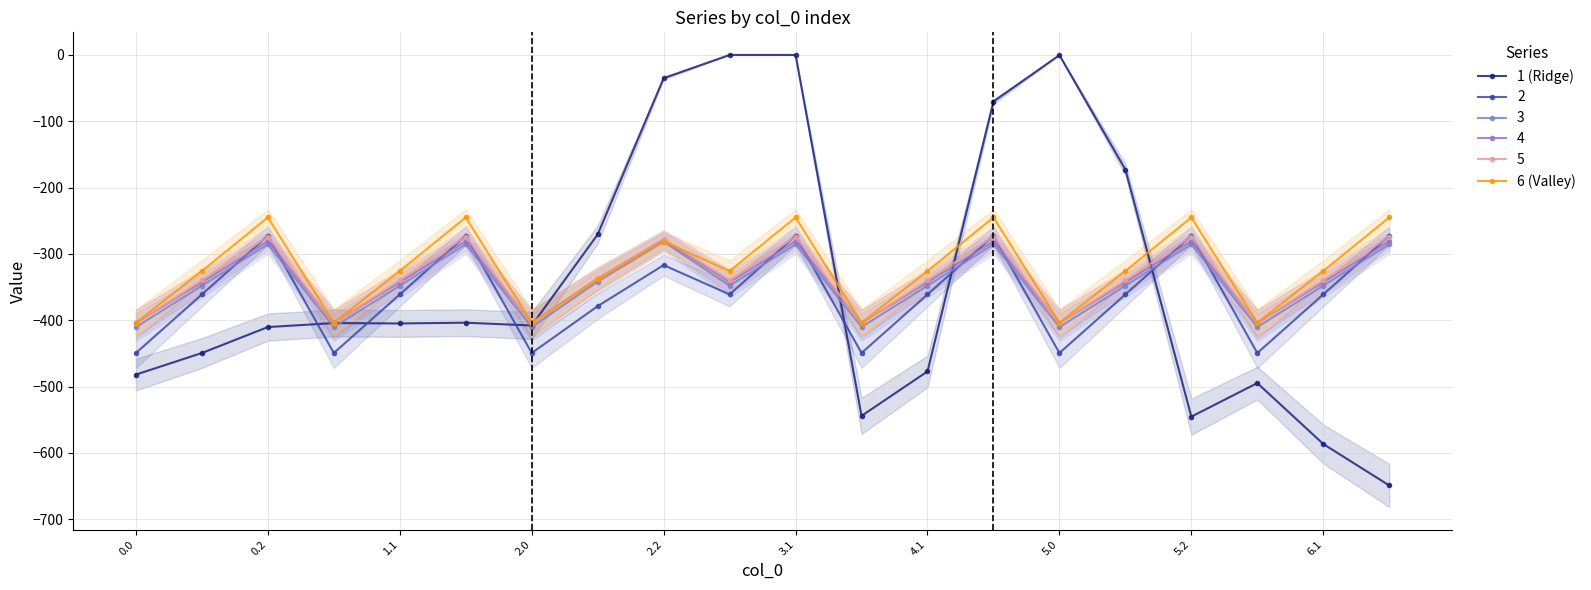

Rank the series by their average value, from lowest to highest.

1 (Ridge), 6 (Valley)